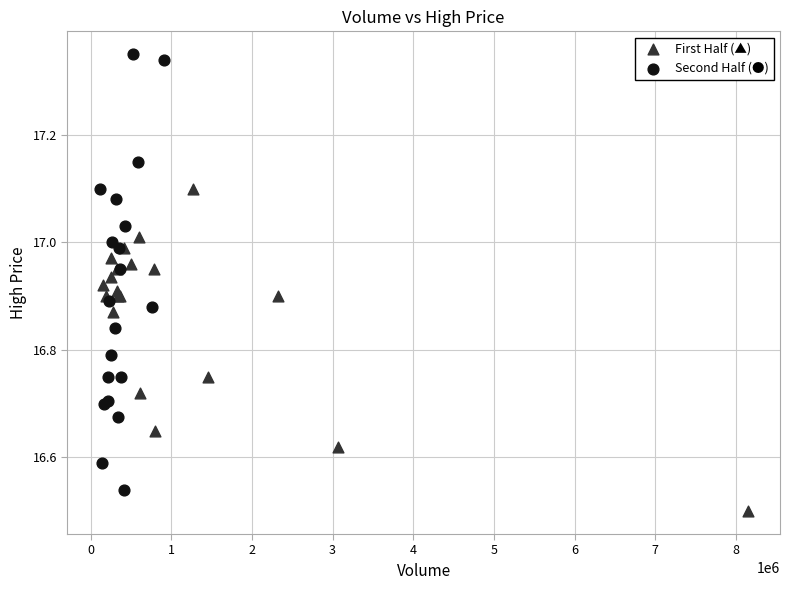

Which series contains the lowest Y value?

First Half (▲)